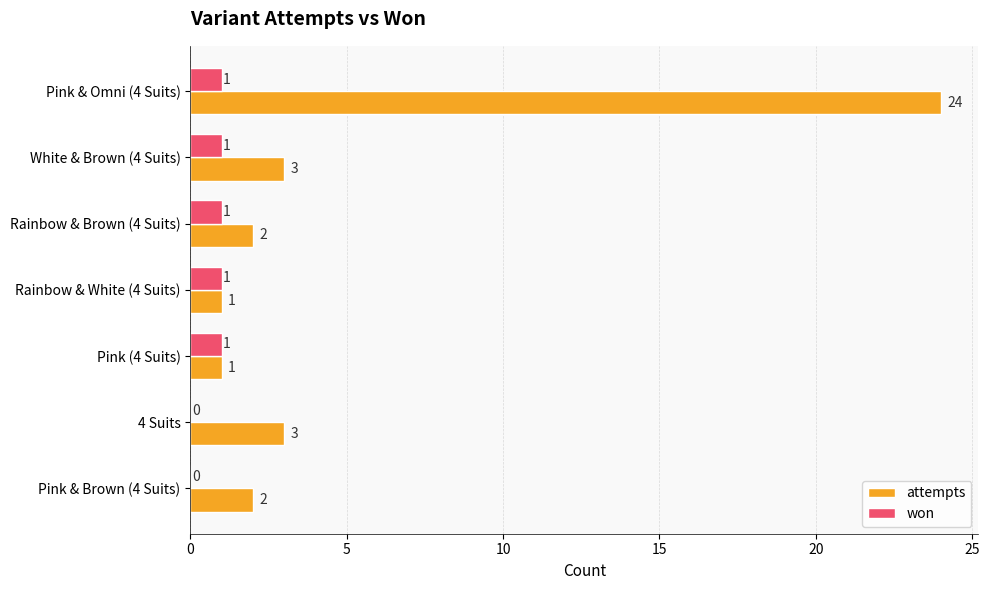

True or false: won has a value of 0 at Pink & Brown (4 Suits).

True